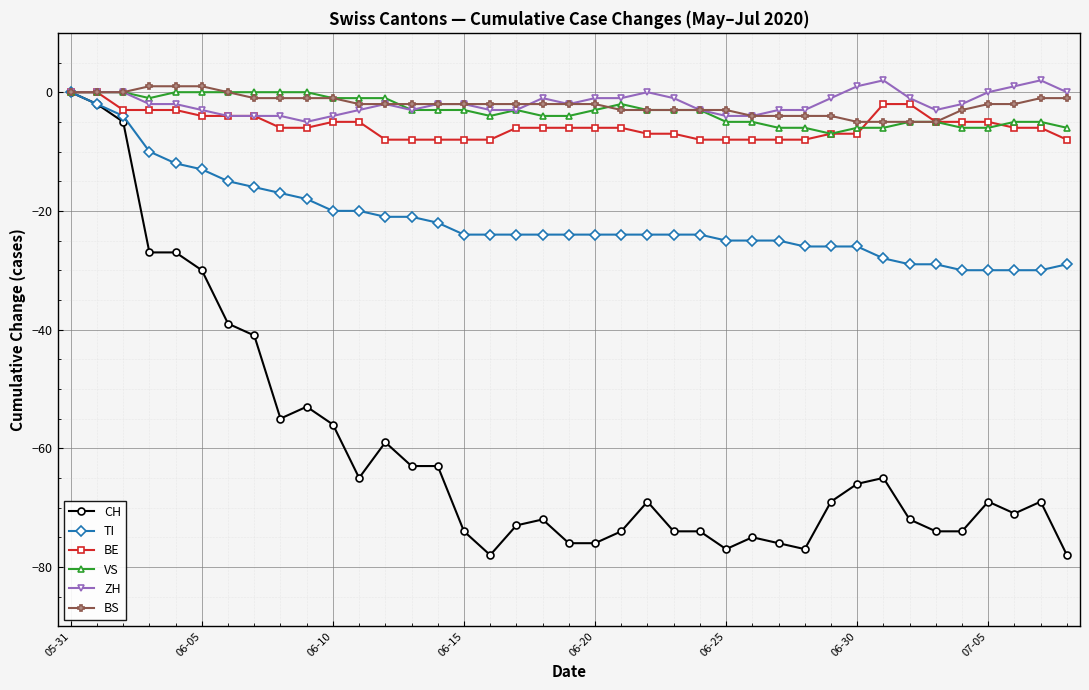

Is this an area chart (filled region under the line)?

No